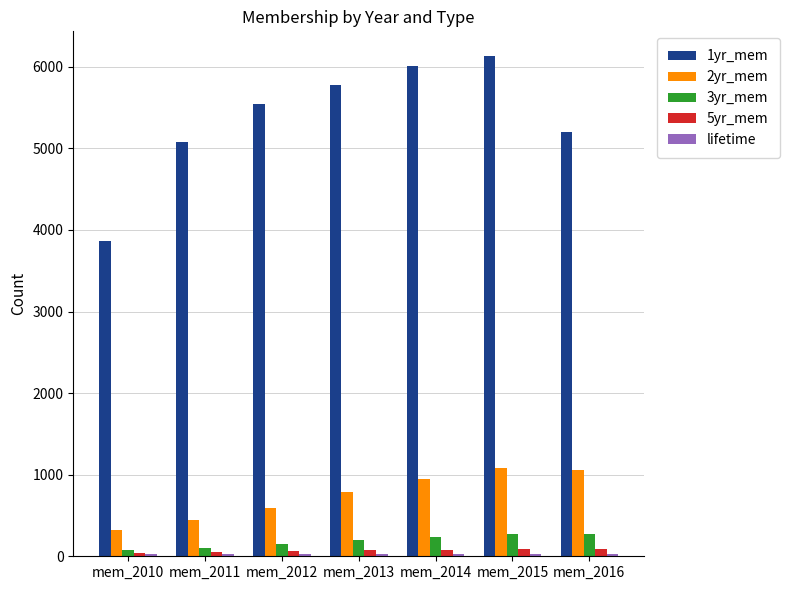

What is the smallest value displayed?

23